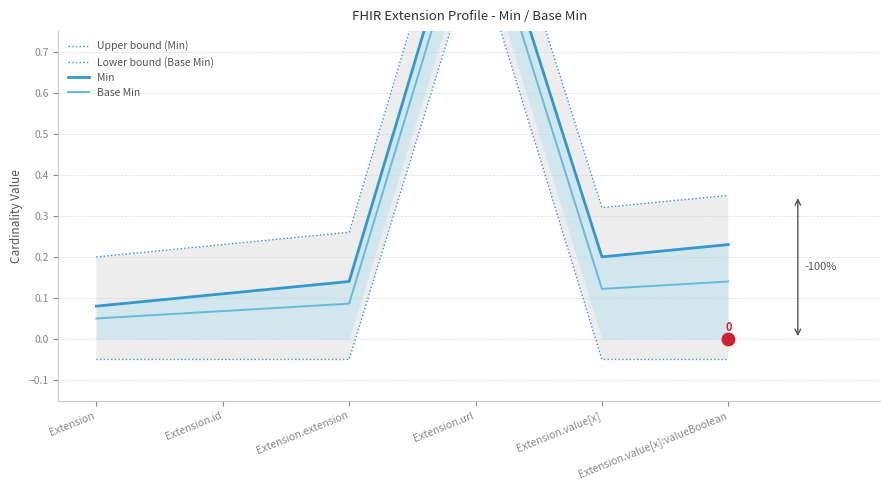

Is this an area chart (filled region under the line)?

No